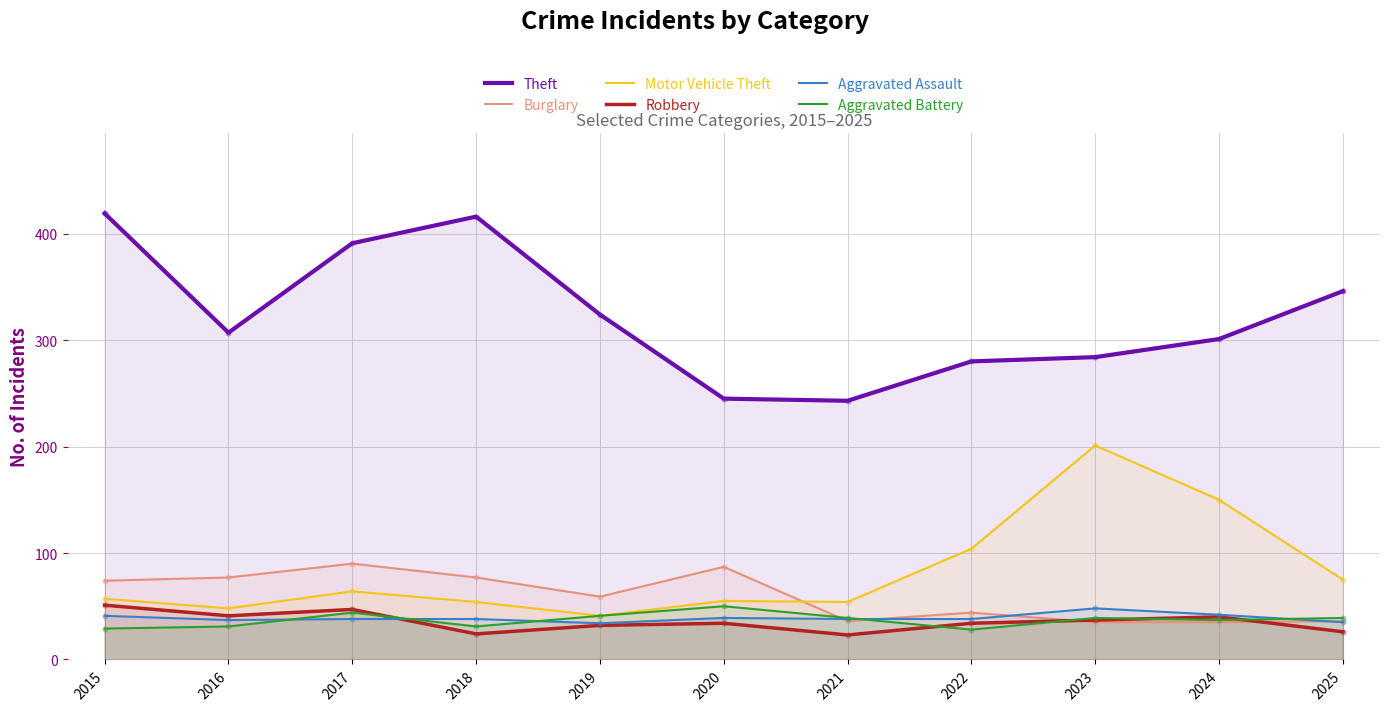

Is the value of Aggravated Battery at 2021 greater than the value of Aggravated Assault at 2017?

Yes